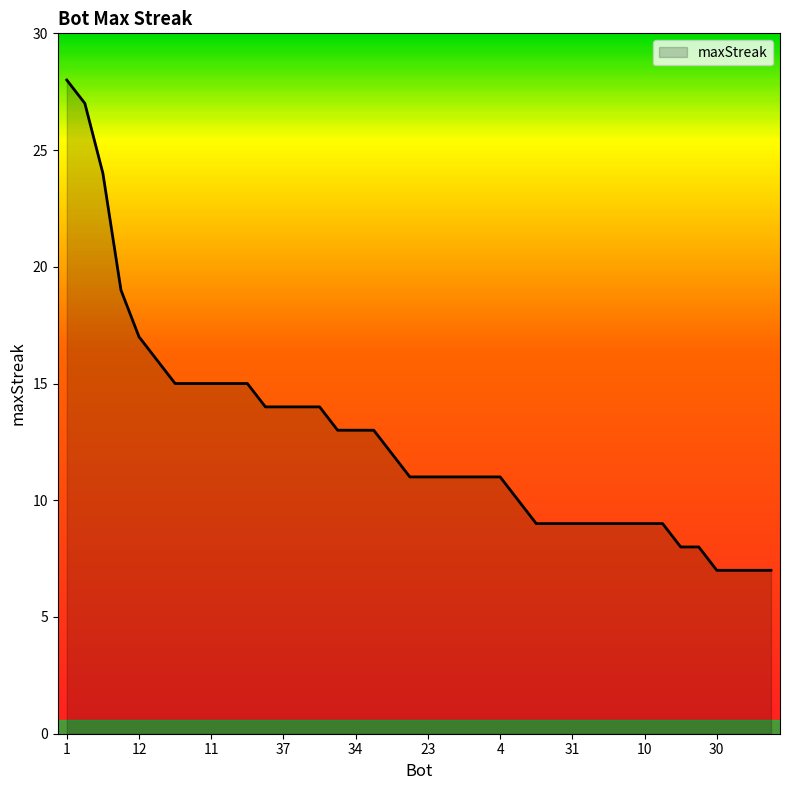

How many categories are shown in the chart?

40